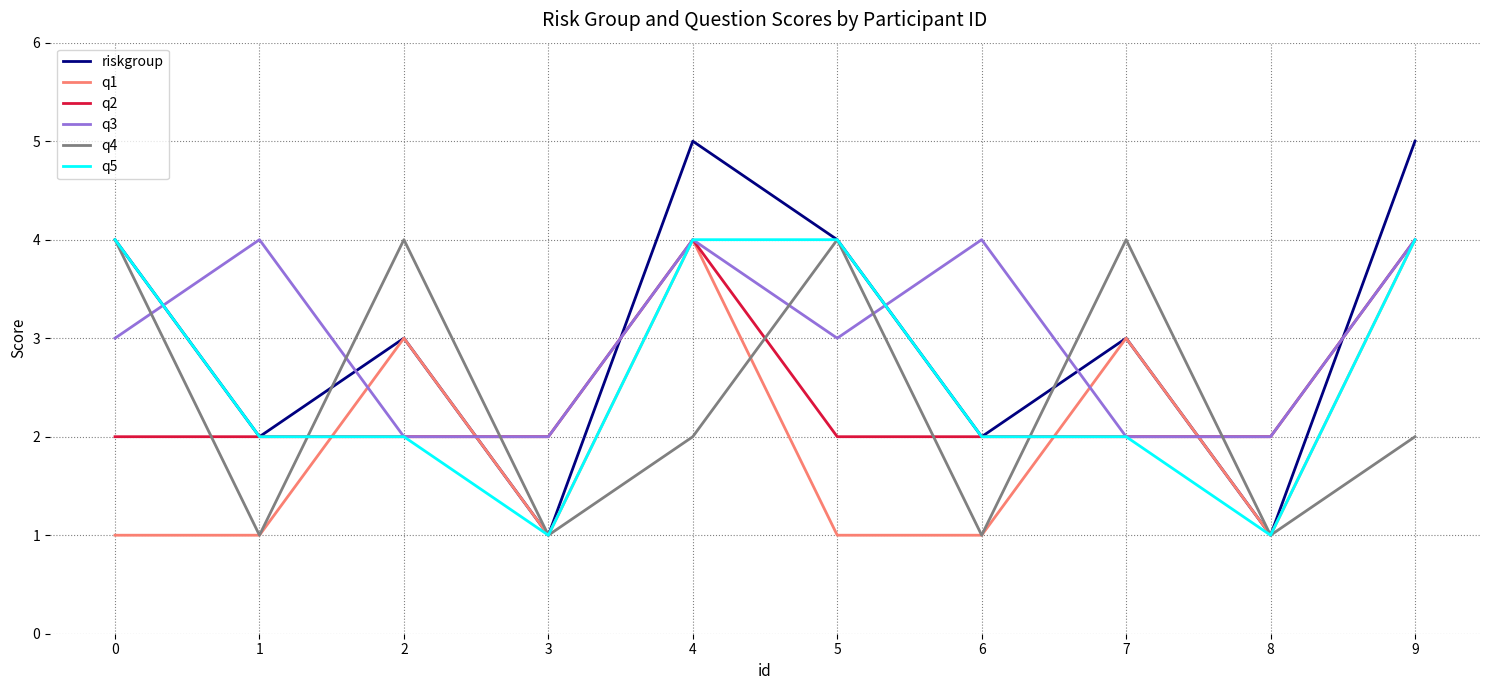

Is the value of q4 at 1 greater than the value of q3 at 8?

No